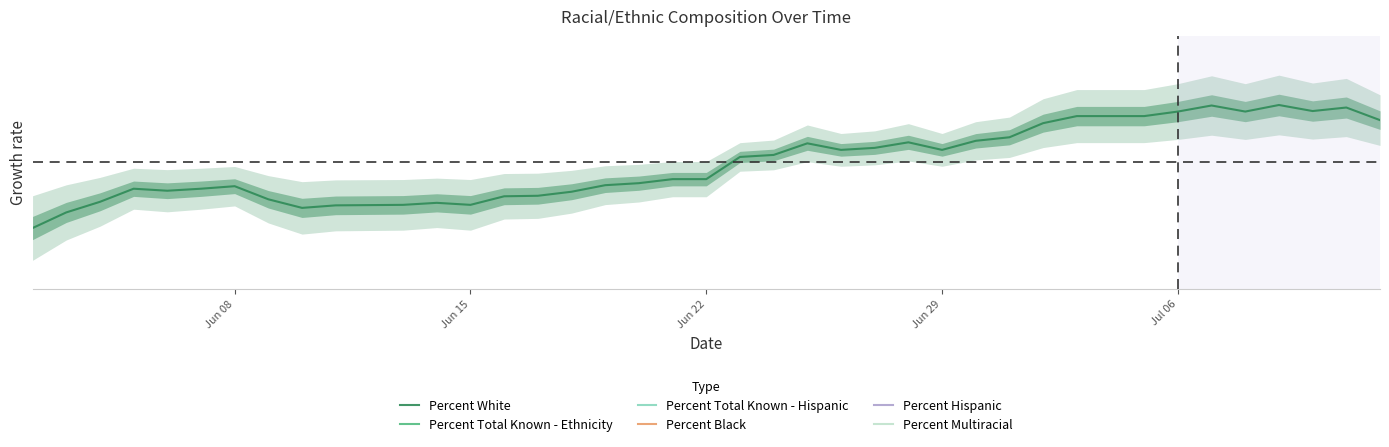

What are all the series names shown in the legend?

Percent White, Percent Total Known - Ethnicity, Percent Total Known - Hispanic, Percent Black, Percent Hispanic, Percent Multiracial